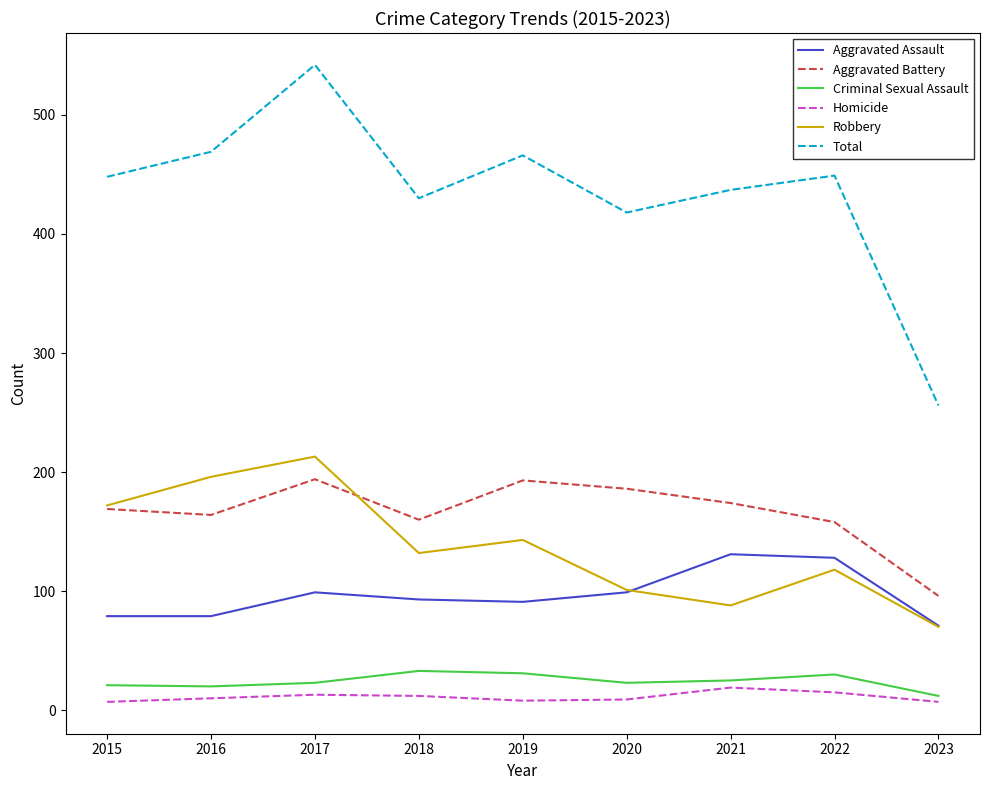

How many lines are shown in the chart?

6